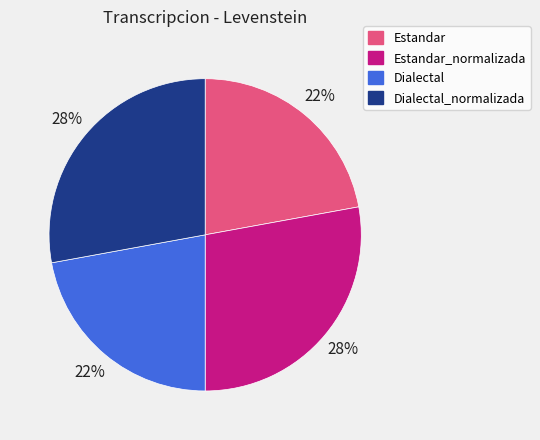

Combined, do Estandar_normalizada and Dialectal_normalizada account for over 50%?

Yes